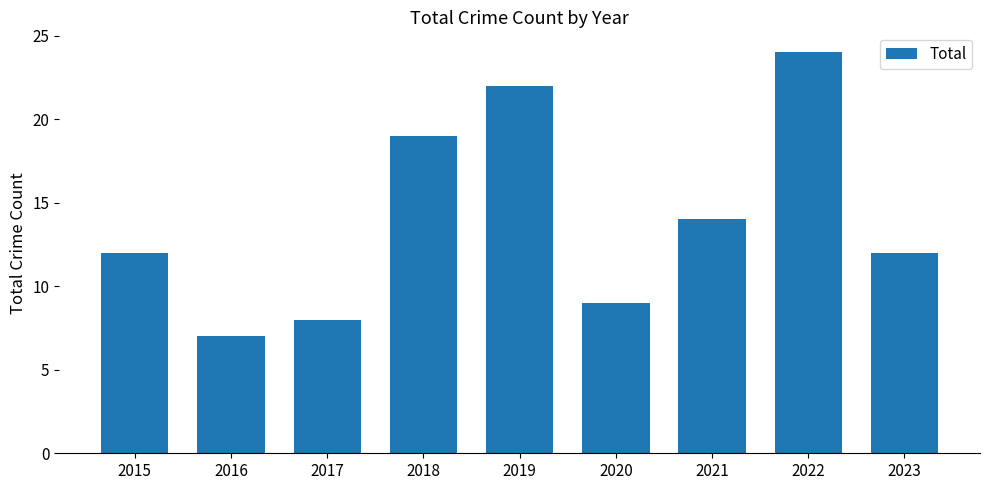

Which has a higher value, 2019 or 2015?

2019